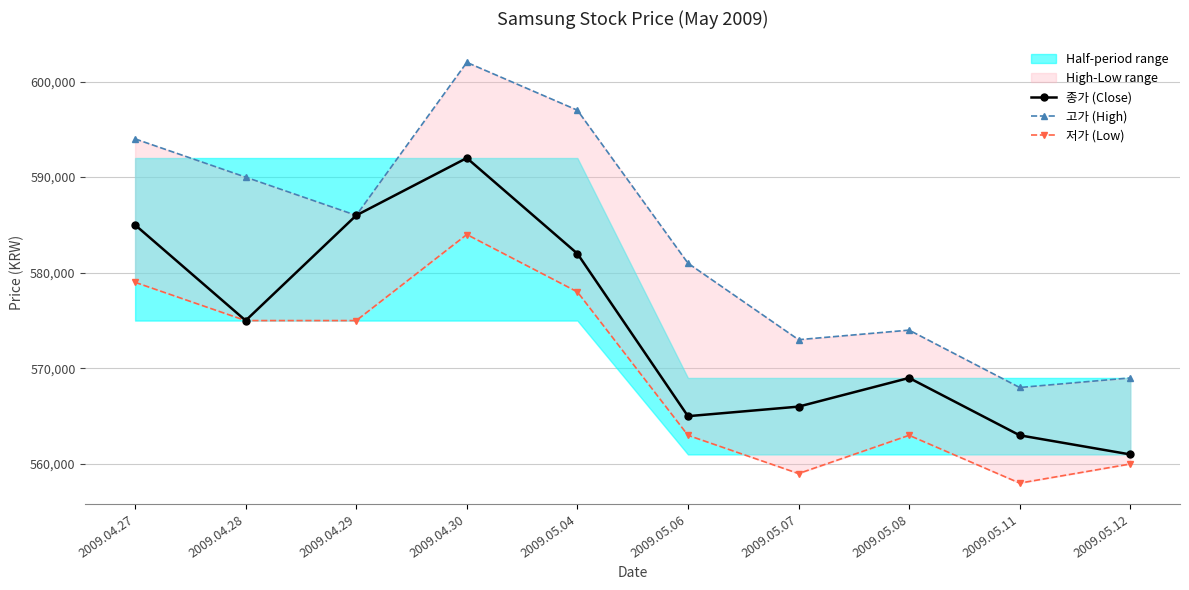

List the series in order of their peak value, highest first.

고가 (High), 종가 (Close), 저가 (Low)